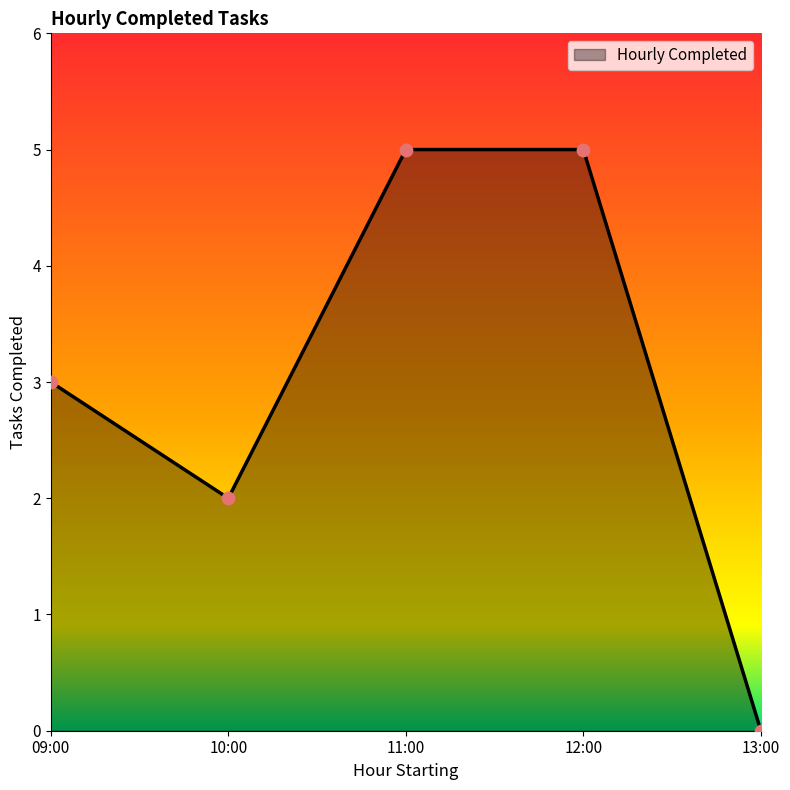

What is the change in value from 12:00 to 13:00?

-5